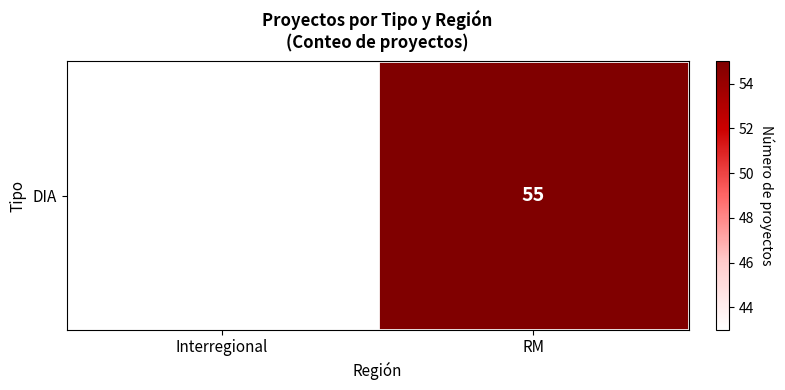

What is the sum of the values at RM and Interregional?

98